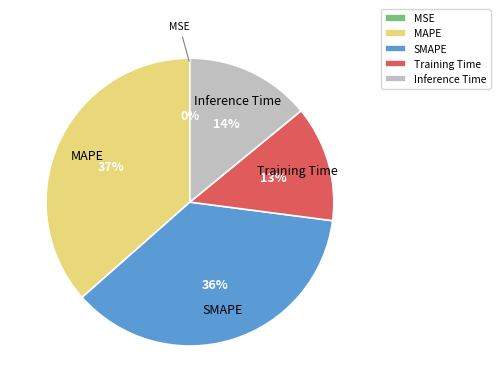

To the nearest percent, what is the difference between the largest and smallest slice percentages?

37%